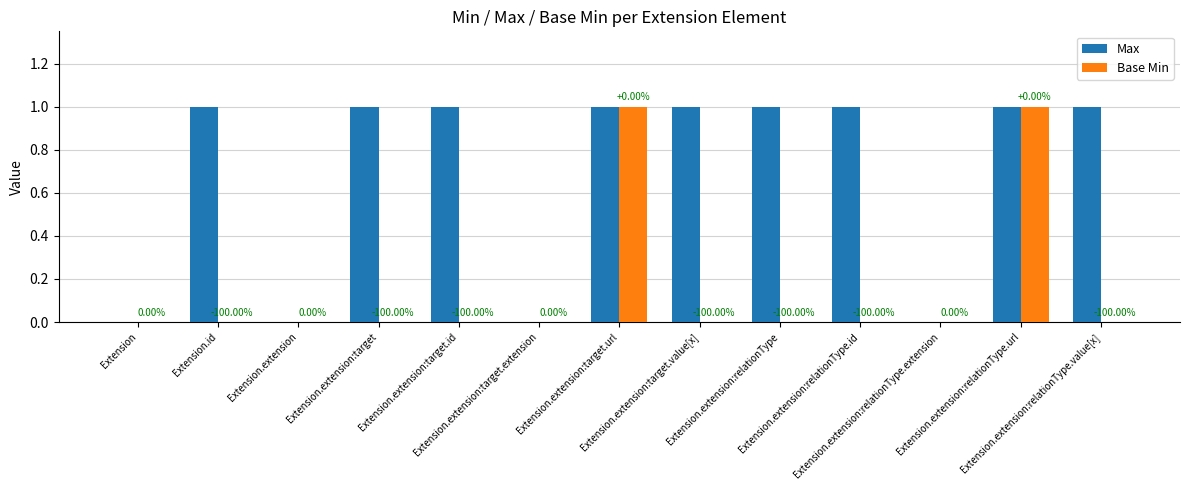

How many groups of bars are there?

13